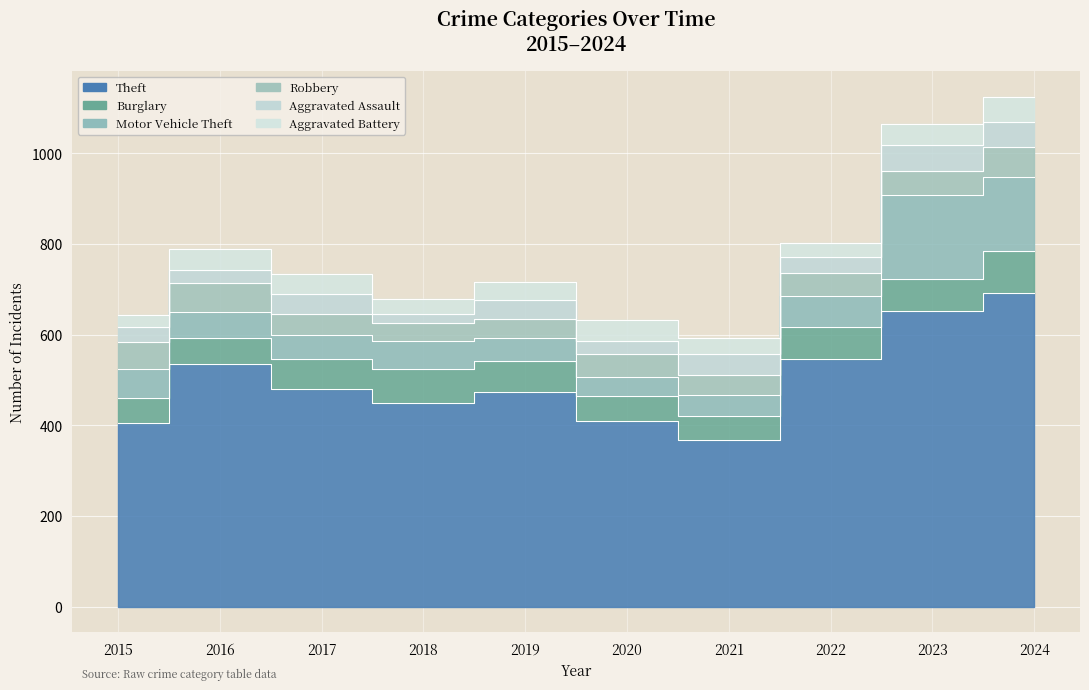

After their last crossing, which series has the higher values: Aggravated Assault or Aggravated Battery?

Aggravated Battery